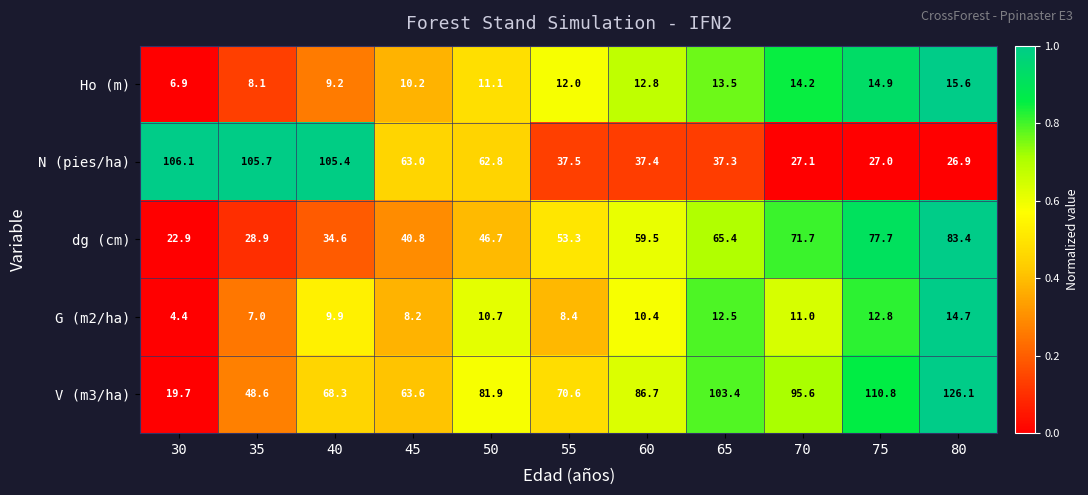

Is the value of V (m3/ha) at 45 greater than the value of dg (cm) at 30?

Yes